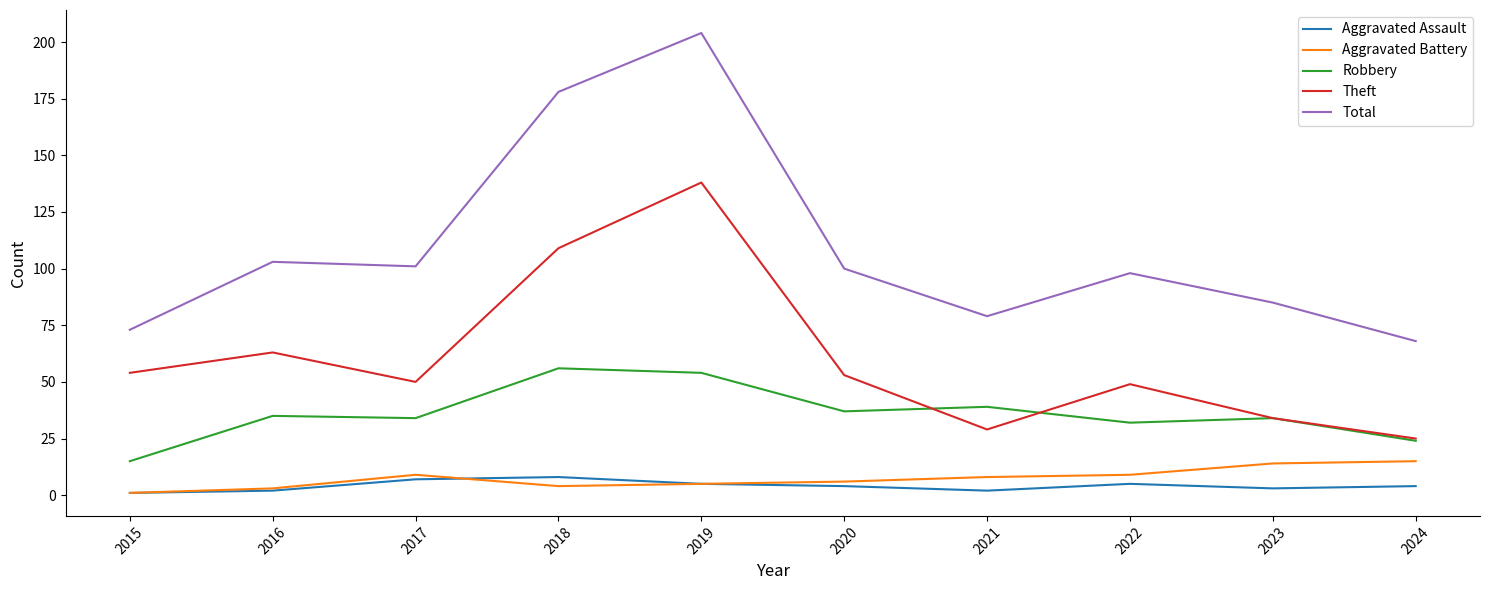

Which series has the widest spread of values?

Total